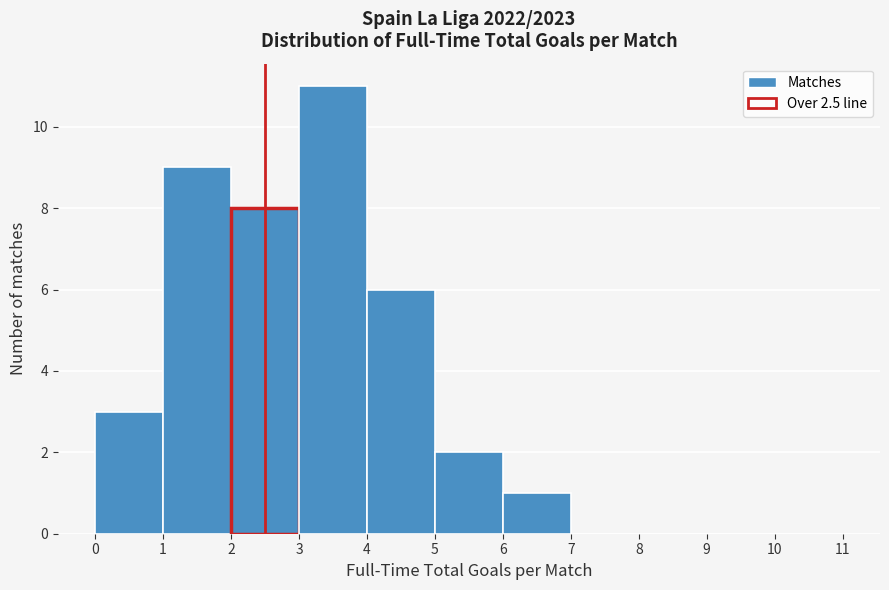

How tall is the bar that spans 4 to 5 on the x-axis? The values are not printed on the chart, so give them approximately, as read against the axis.

6